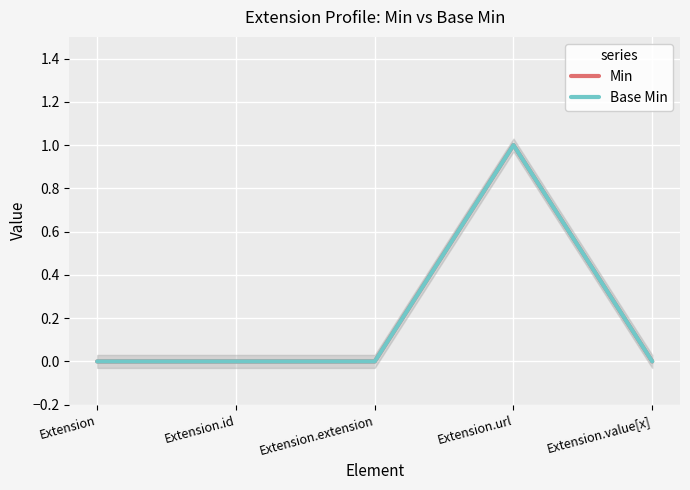

What is the difference between the Base Min values at Extension.value[x] and Extension.url?

1